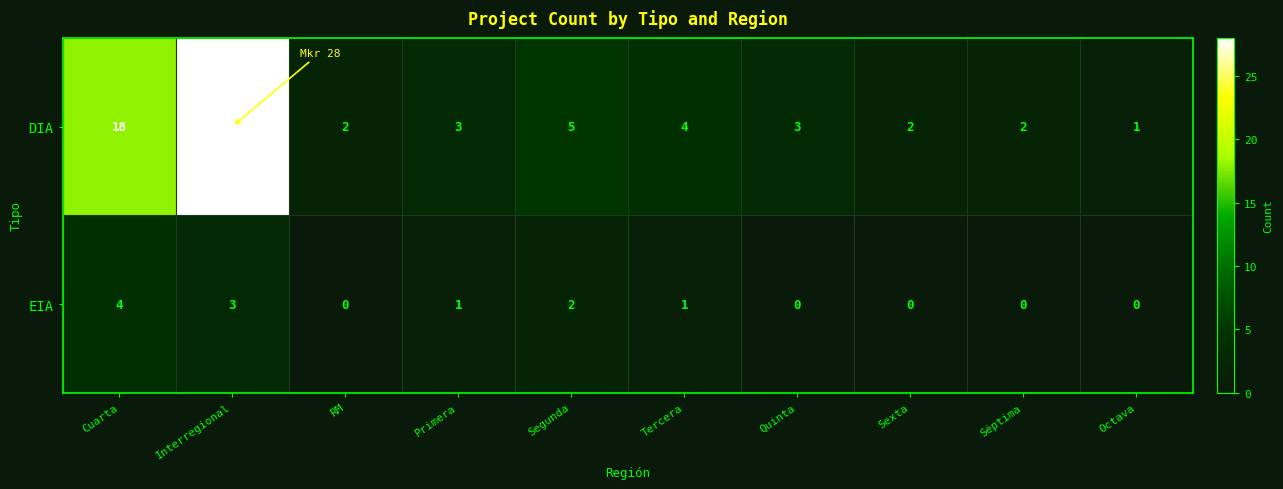

List the series in order of their peak value, lowest first.

EIA, DIA